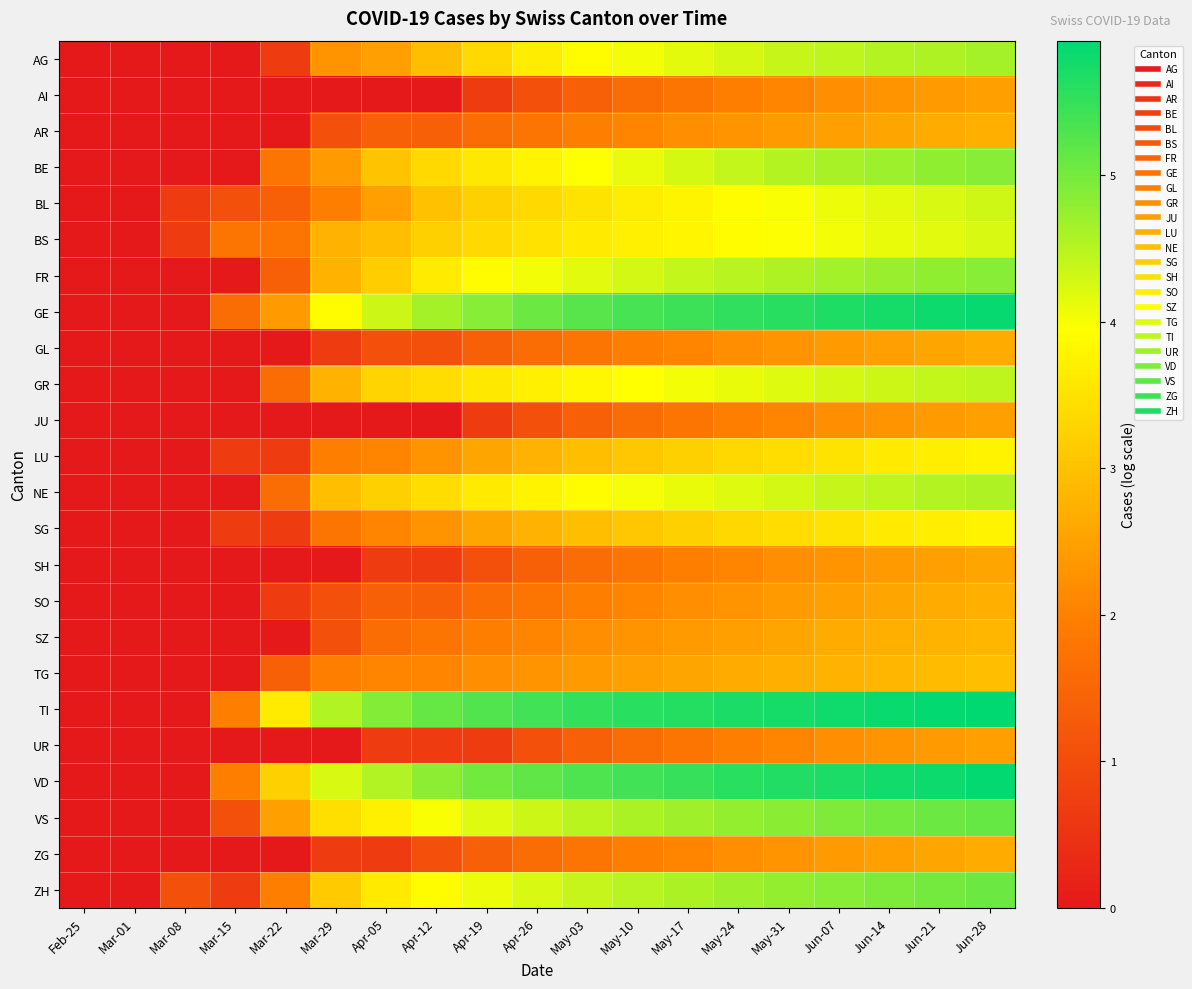

At how many categories does at least one series exceed 2?

15